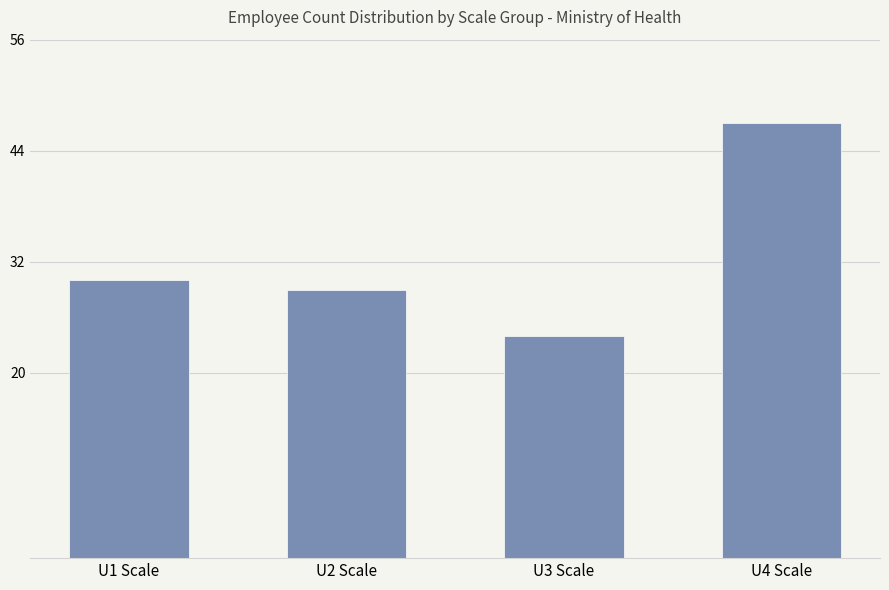

What is the label of the 2nd bar from the right?

U3 Scale